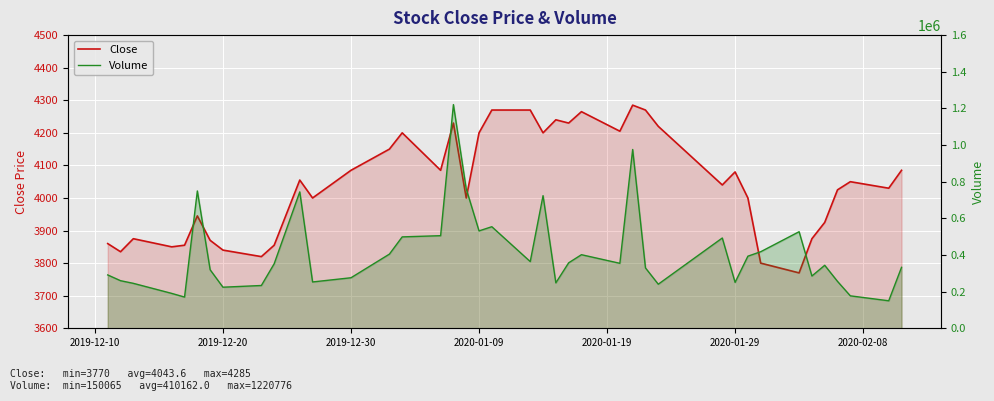

Reading left to right, list all the values displayed in this chart.

Close: 3860	3835	3875	3850	3855	3945	3870	3840	3820	3855	4055	4000	4085	4150	4200	4085	4230	4000	4200	4270	4270	4200	4240	4230	4265	4205	4285	4270	4220	4040	4080	4000	3800	3770	3875	3925	4025	4050	4030	4085
Volume: 291116	259726	245296	190383	170387	749522	319278	224169	233505	352065	744425	252804	275765	404680	498817	505387	1220776	761153	531463	554311	364057	723784	248025	357219	401601	354611	975787	329469	240515	492731	250508	393506	417781	527073	285333	343776	255857	177092	150065	332650